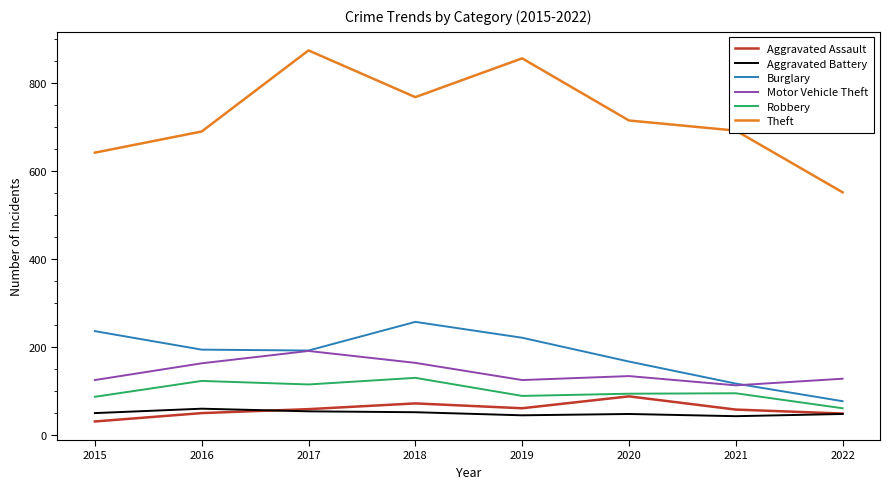

Which series has the largest range (max minus min)?

Theft